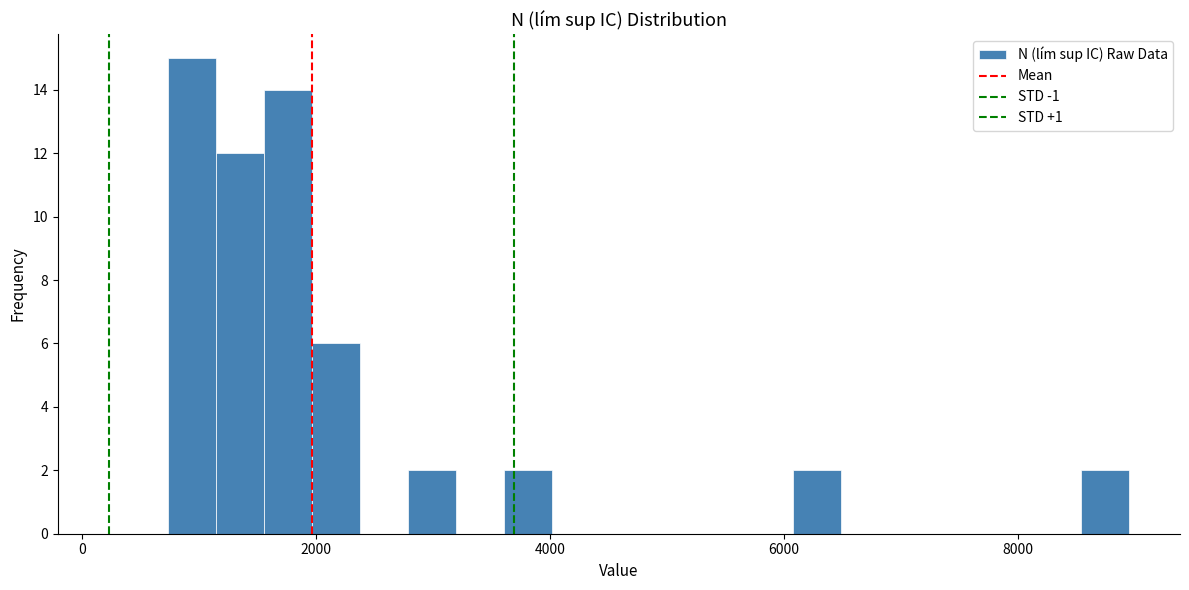

Read against the x-axis, roughly where is the centre of the tallest bar?

1000